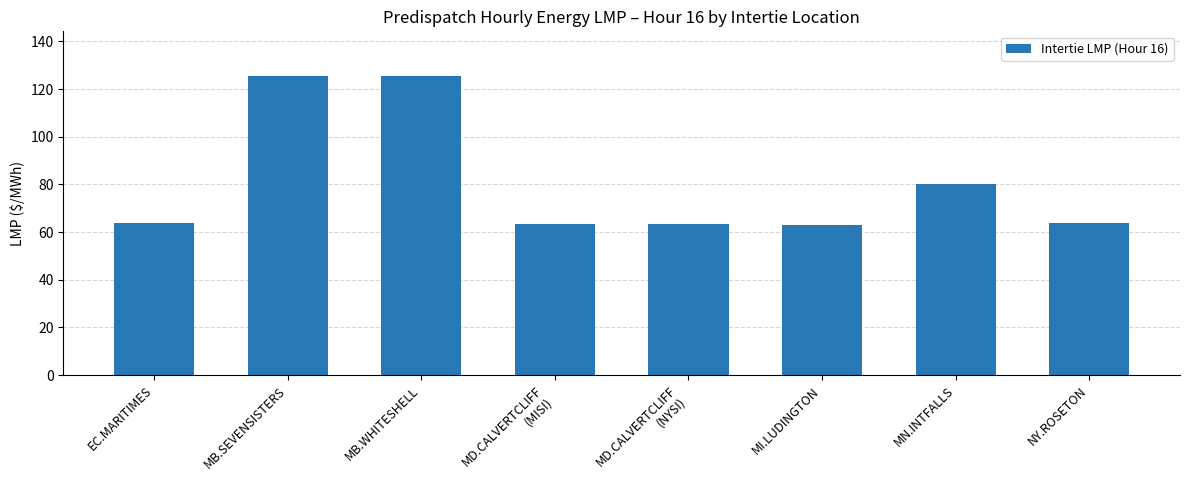

The chart shows a value of 80.0 at MN.INTFALLS. True or false?

True